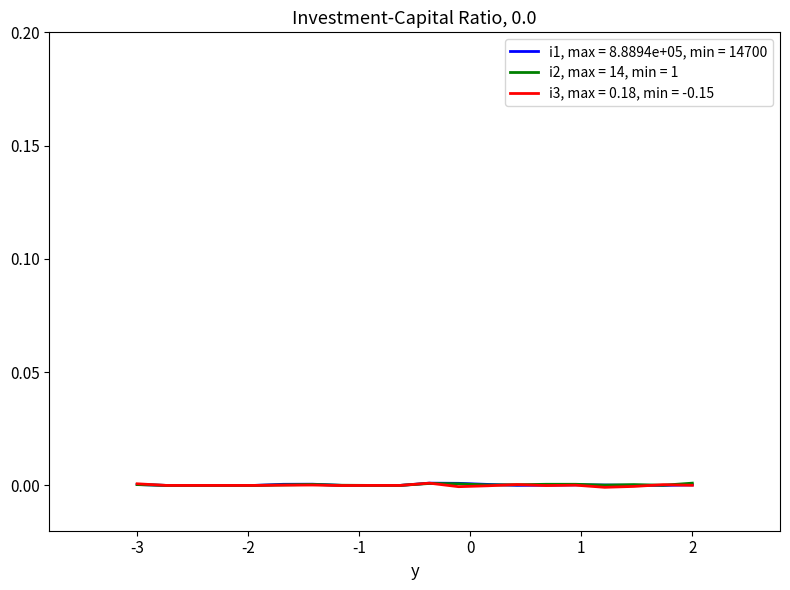

List the series in order of their overall mean, highest first.

i2, max = 14, min = 1, i1, max = 8.8894e+05, min = 14700, i3, max = 0.18, min = -0.15